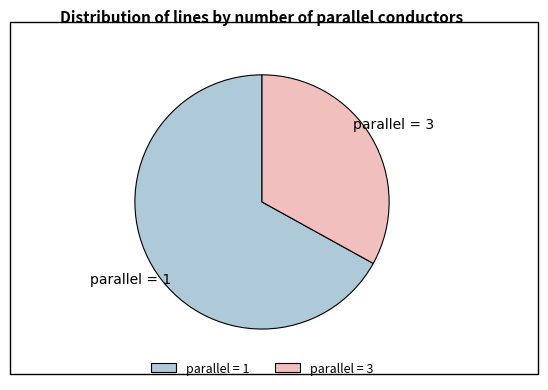

True or false: parallel = 1 accounts for 74% of the total.

False